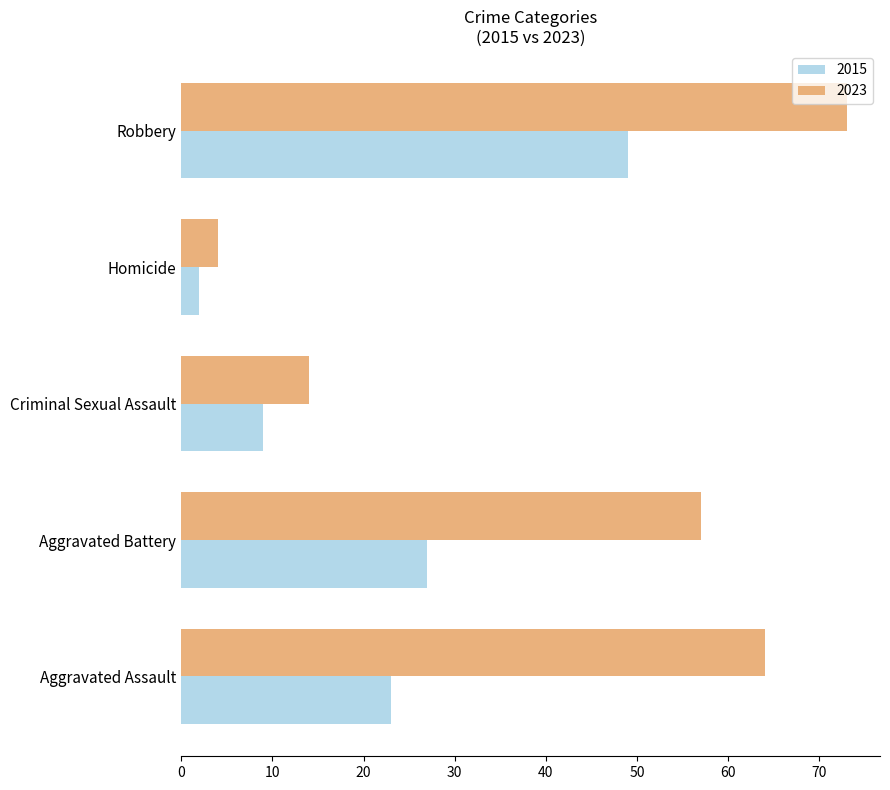

The 2015 series shows 9 at Criminal Sexual Assault. True or false?

True